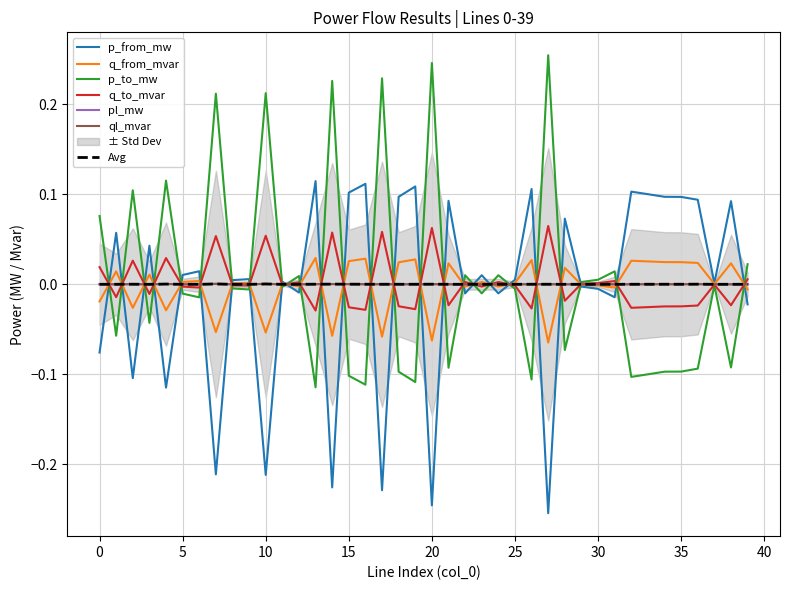

Is the value of ql_mvar at 39 greater than the value of p_from_mw at 6?

No